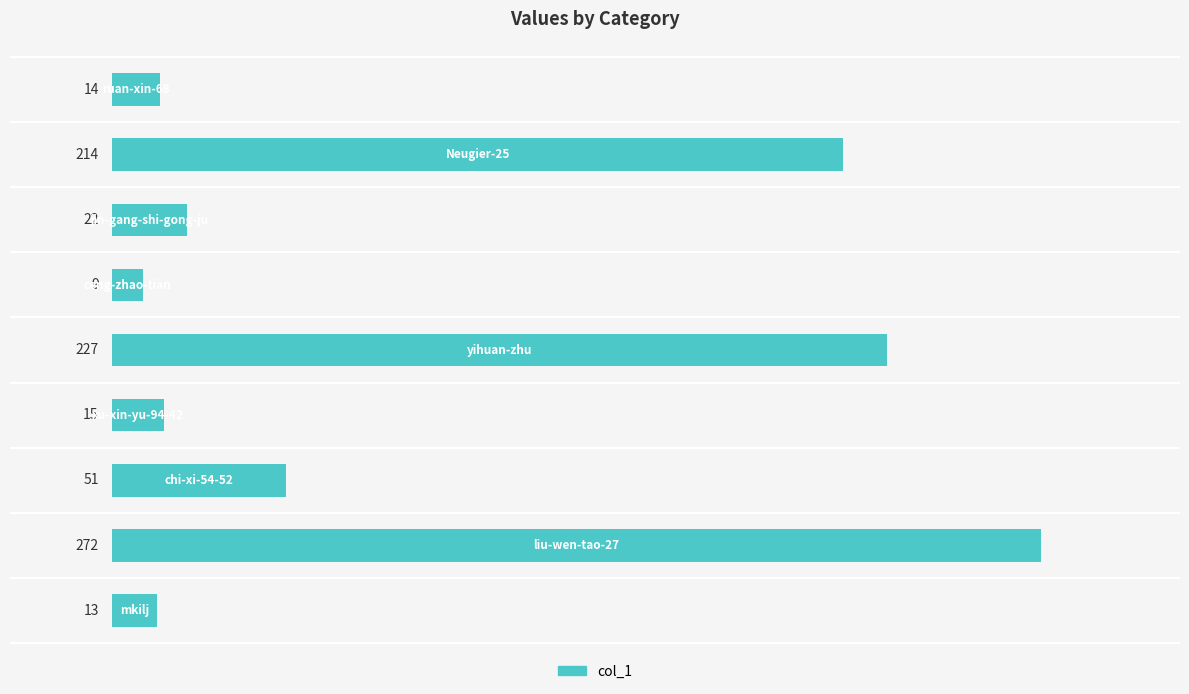

What is the greatest value displayed?

272